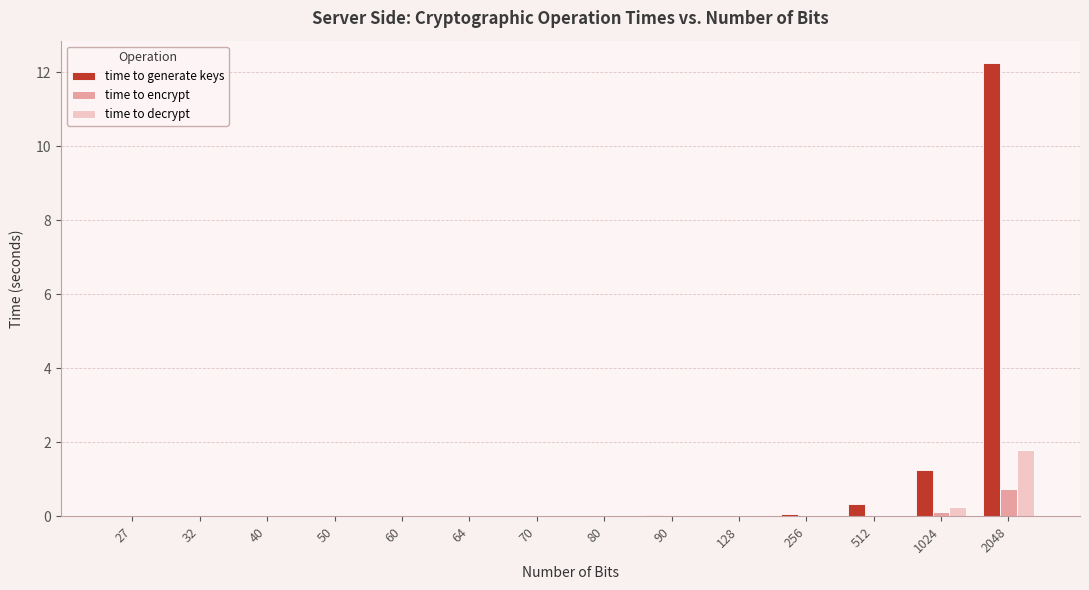

Which category has the highest value across all series?

2048